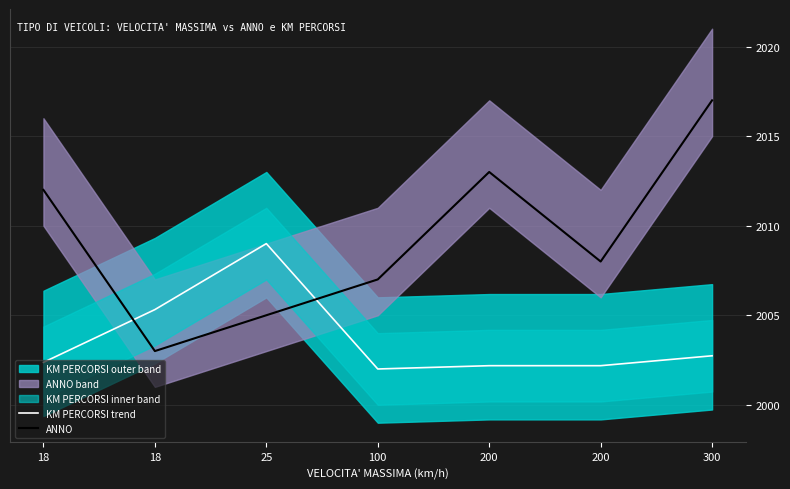

Which series has the largest range (max minus min)?

ANNO